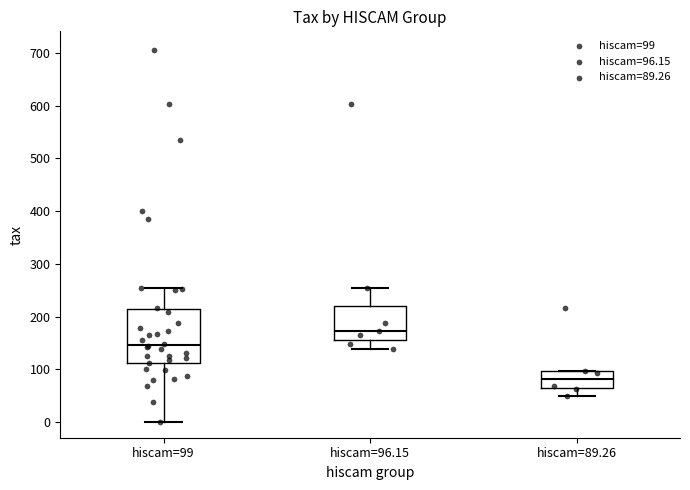

Where does the lower whisker of the box for hiscam=89.26 end on the y-axis? The values are not printed on the chart, so give them approximately, as read against the axis.

50